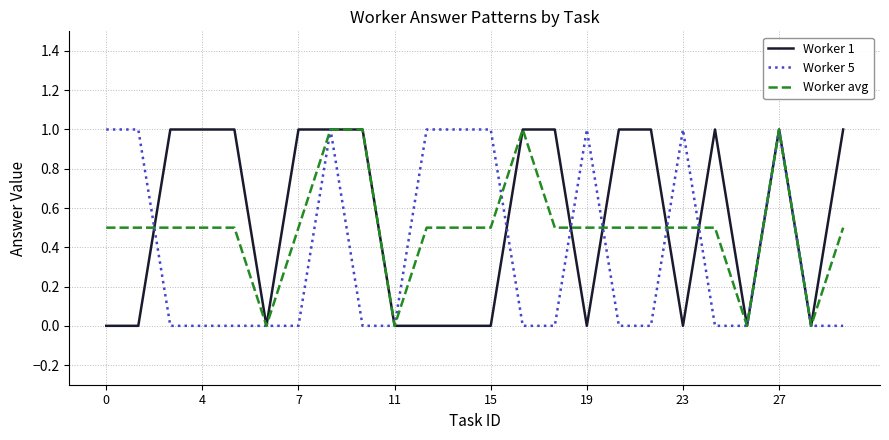

Which series has the largest total across all categories?

Worker 1